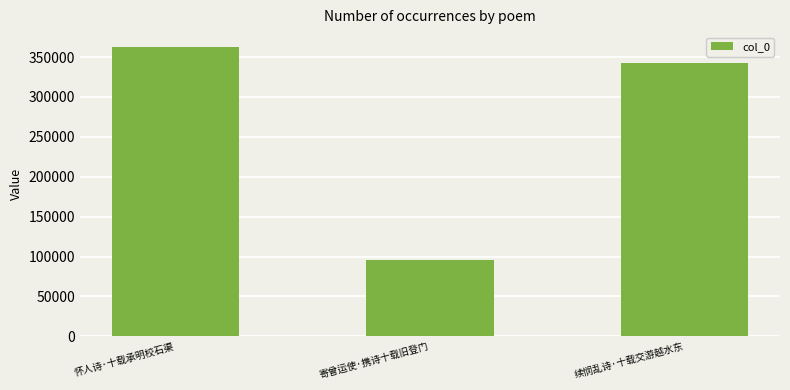

Read the value at 怀人诗·十载承明校石渠.

363120